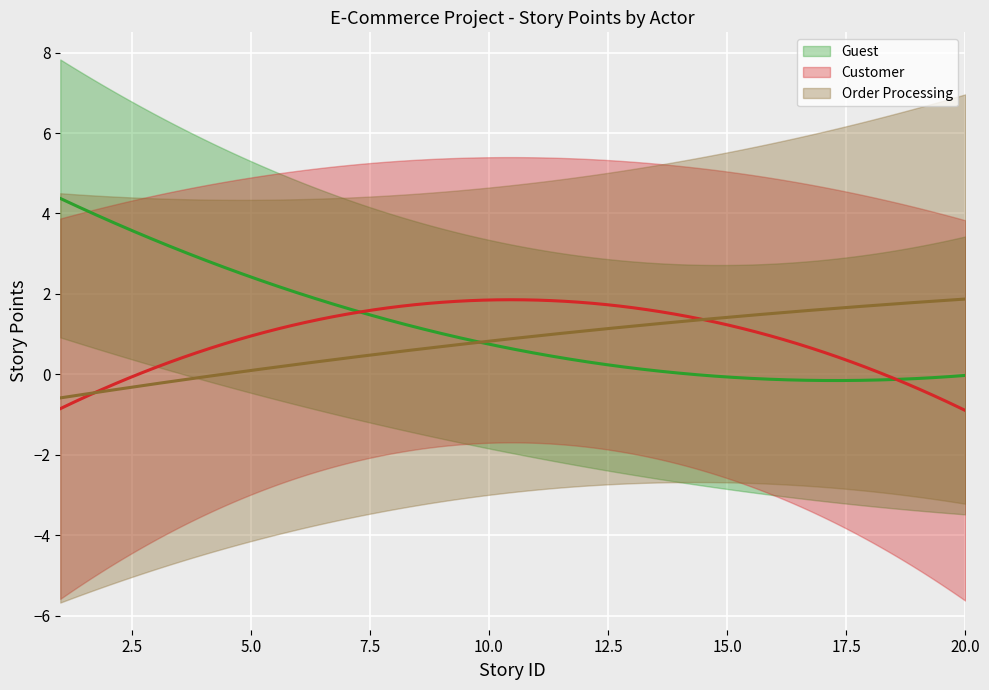

How many values in Customer are above zero?

6